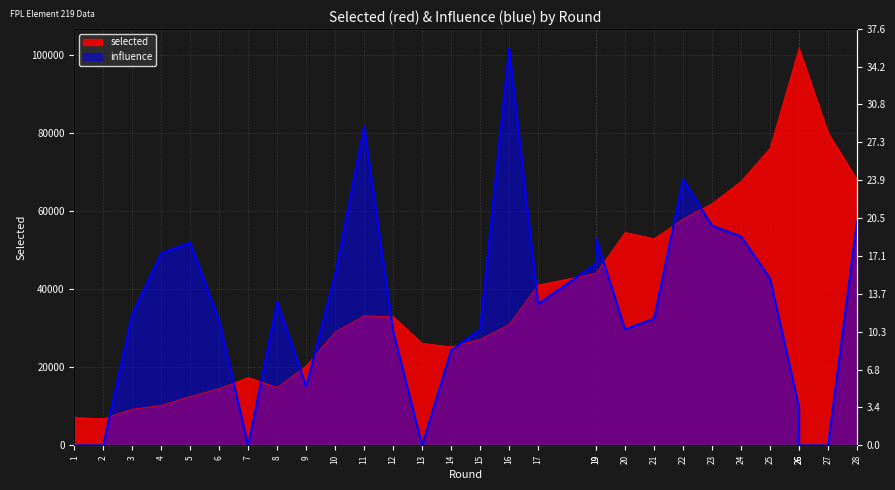

What is the maximum value for selected?

101566.0